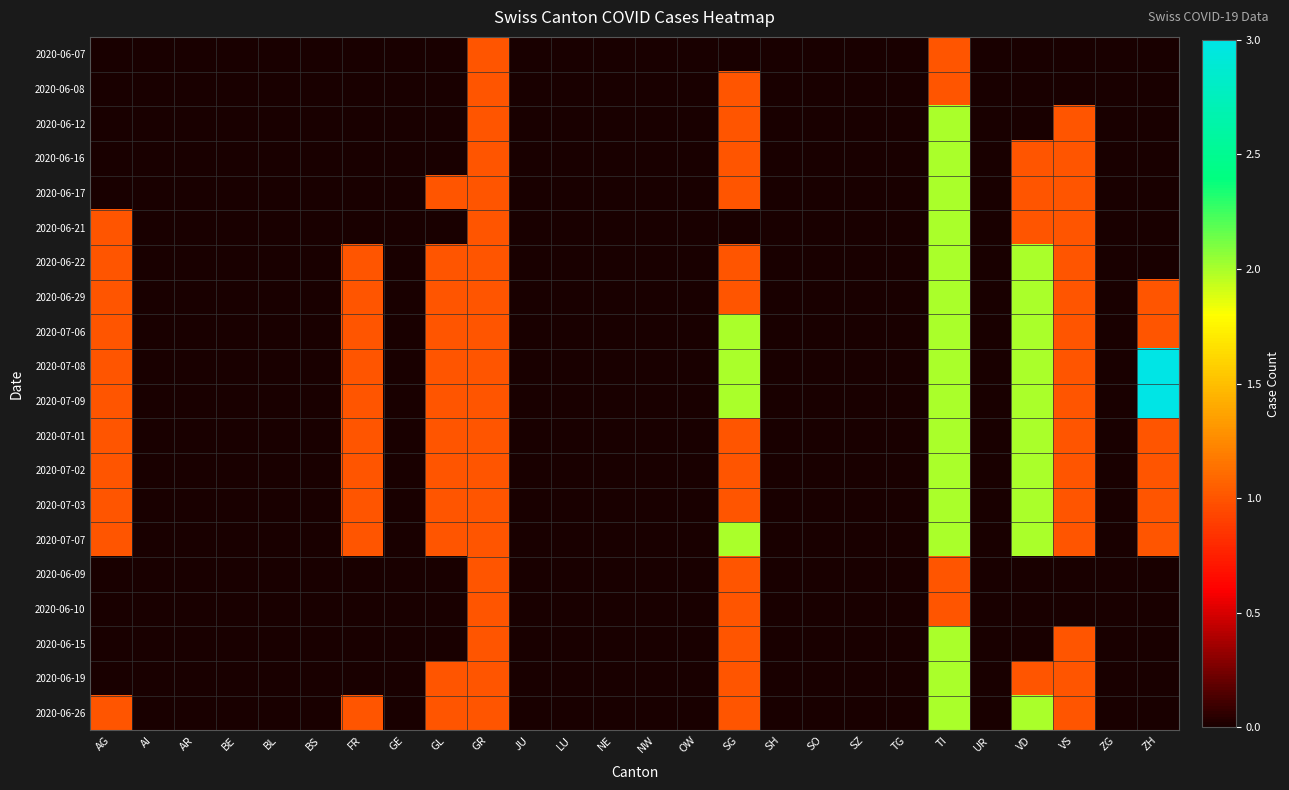

What is the greatest value displayed?

3